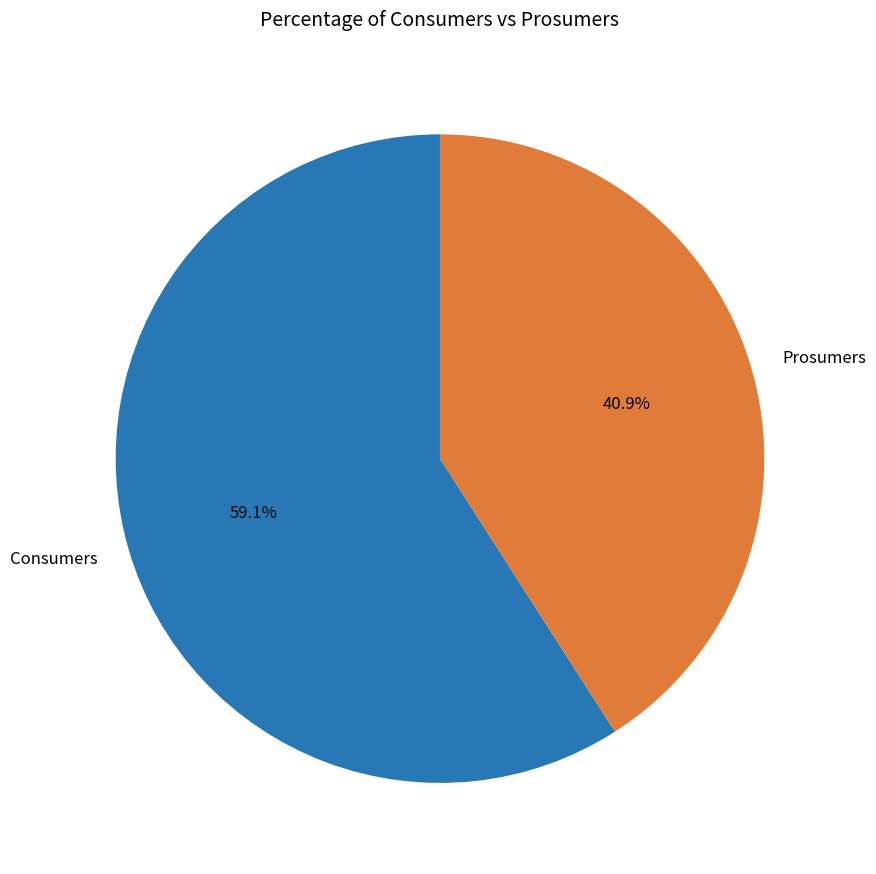

To the nearest percent, what is the combined percentage of Consumers and Prosumers?

100%